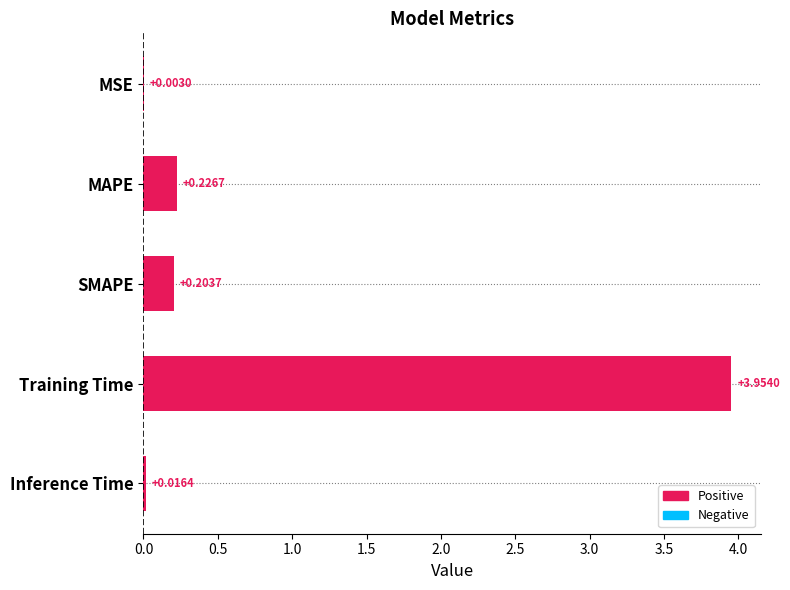

At which category does the chart reach its peak across all series?

Training Time